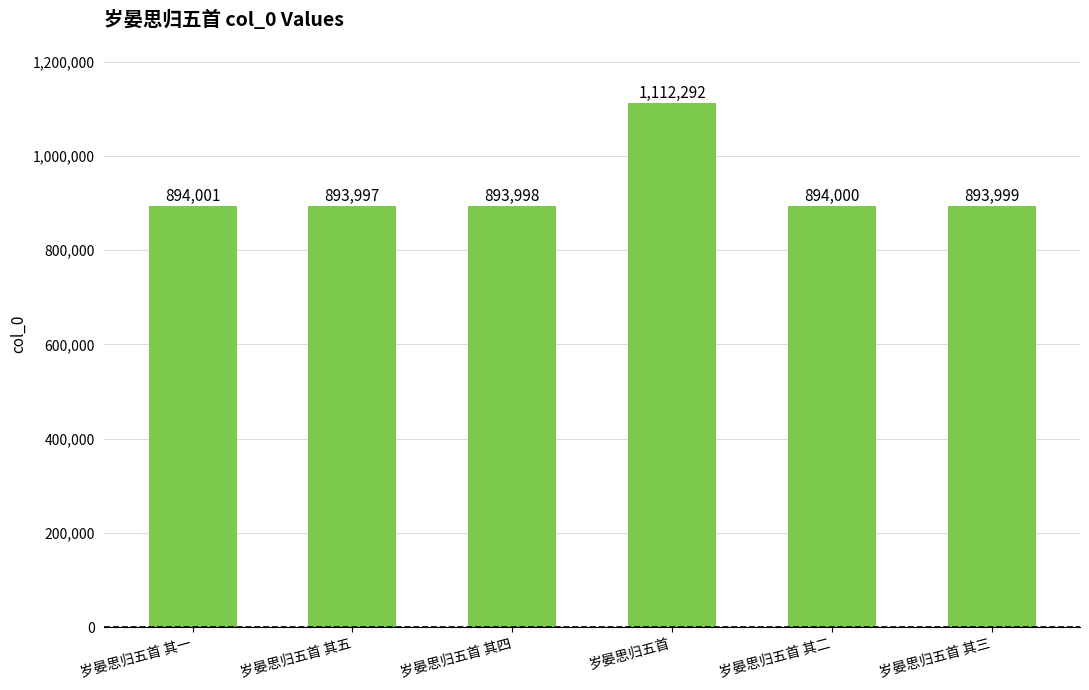

What is the approximate value at 岁晏思归五首 其一, to the nearest 100?

894000